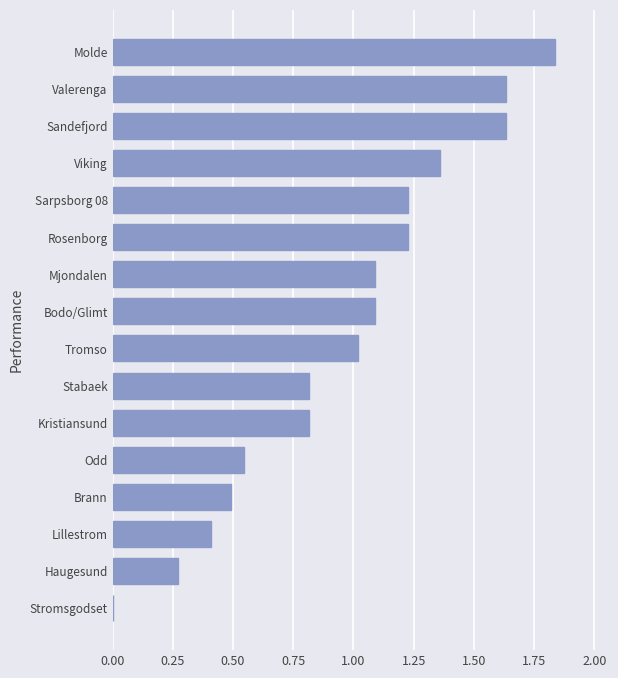

Which category has the highest value across all series?

Molde